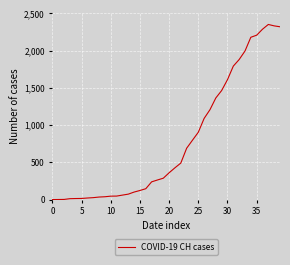

What is the difference between the maximum and minimum values?

2351